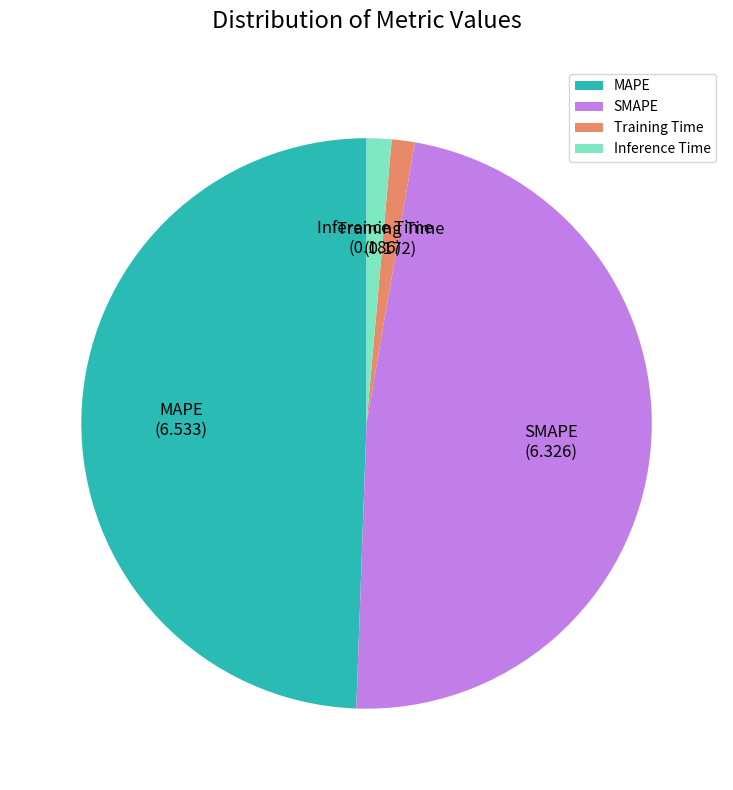

Which slice is the largest?

MAPE